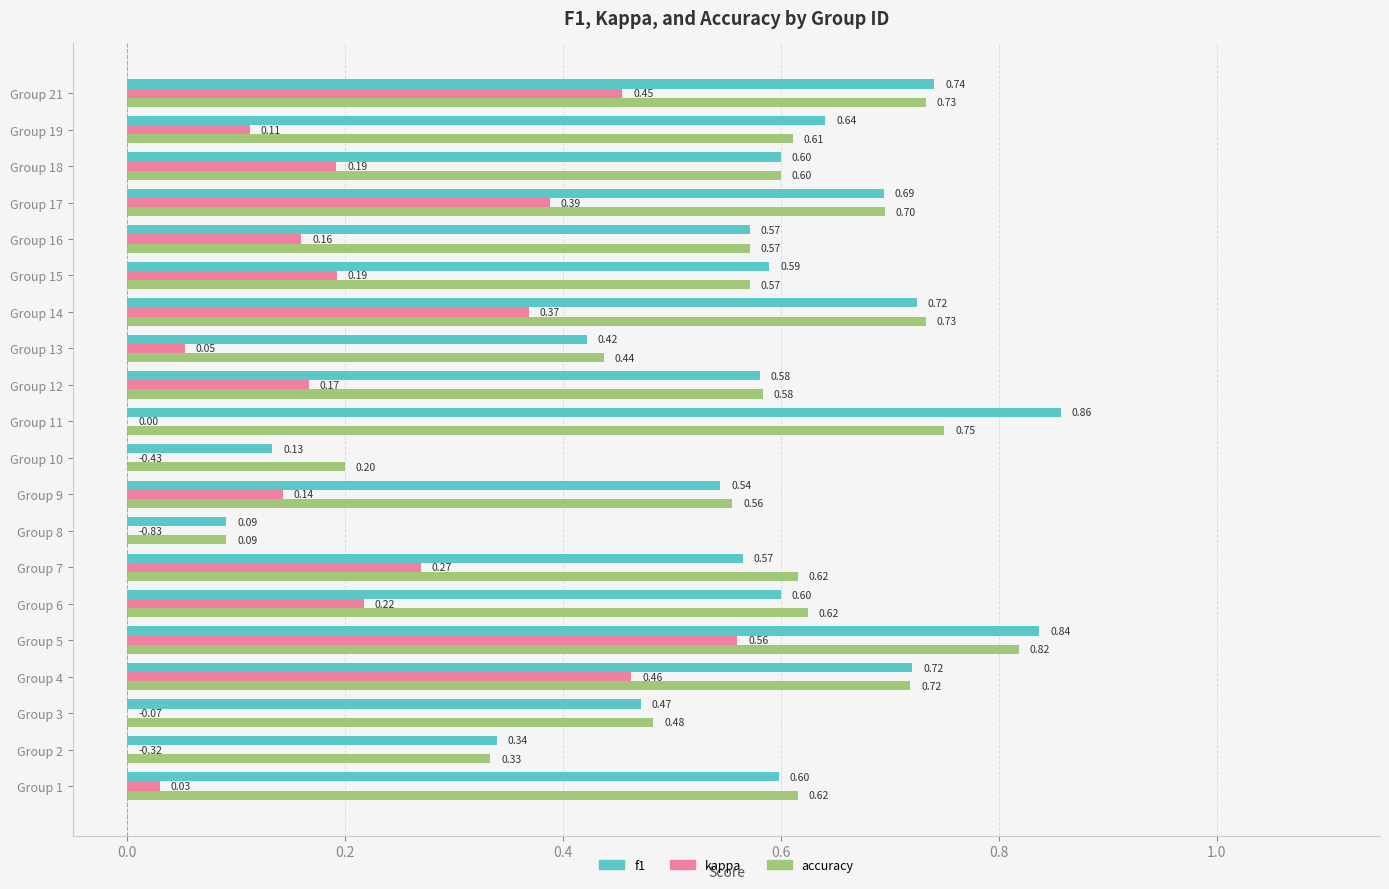

At which label is f1 closest to 0?

Group 8